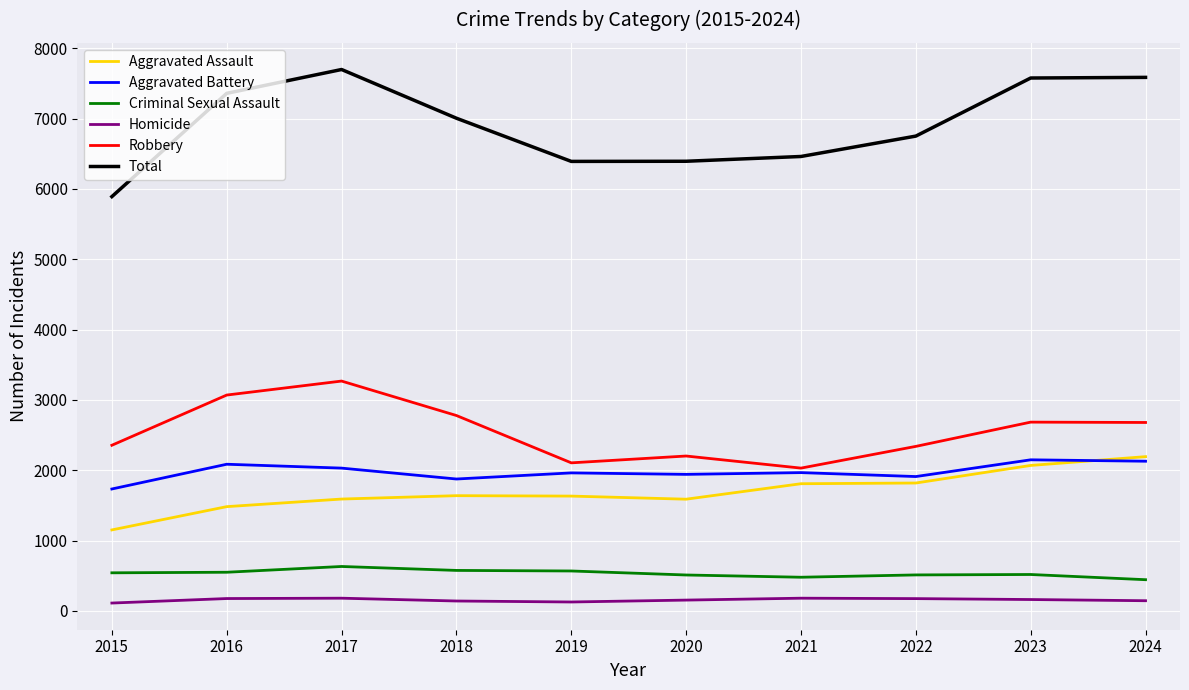

What is the difference between the maximum and minimum values in the Total series?

1808